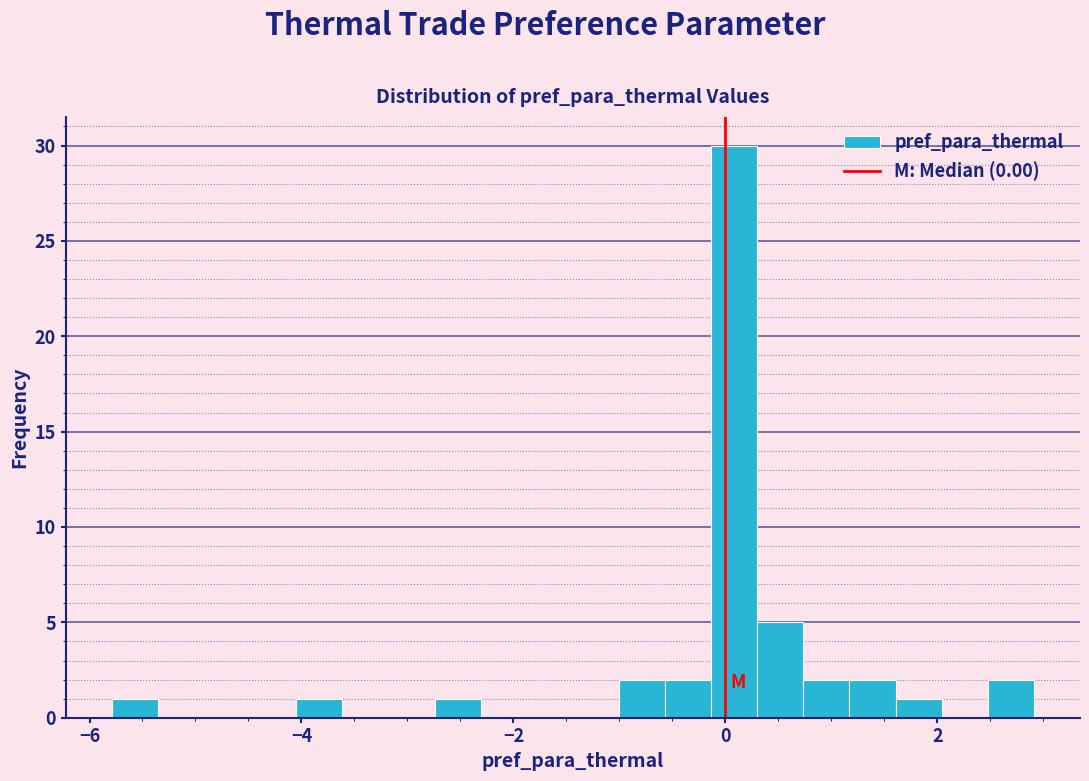

Around what value on the x-axis is the tallest bar? Give the approximate position of its centre, as read against the axis.

0.0